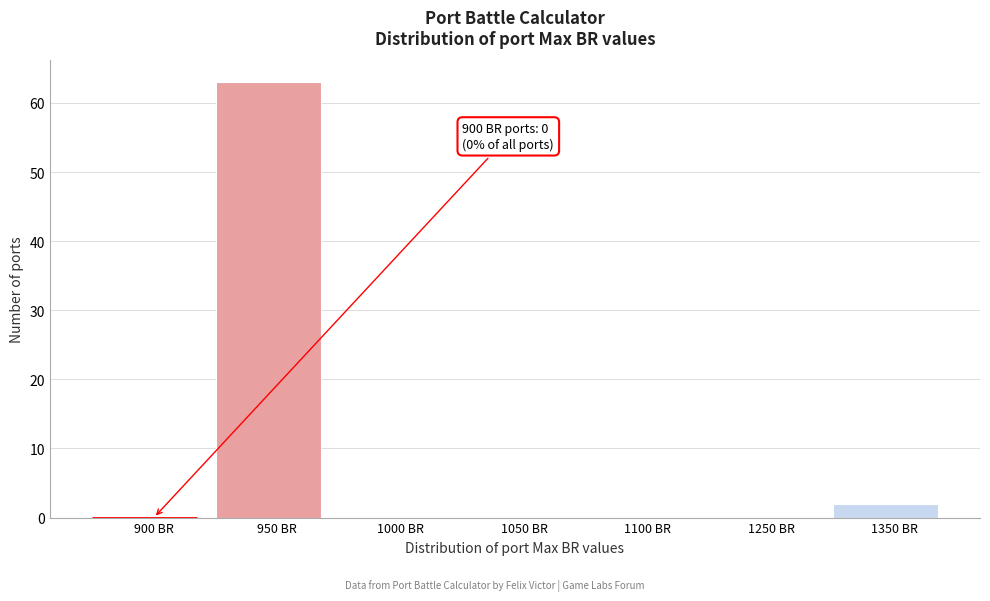

Reading right to left, extract all data points from this chart.

1350 BR=2	1250 BR=0	1100 BR=0	1050 BR=0	1000 BR=0	950 BR=63	900 BR=0